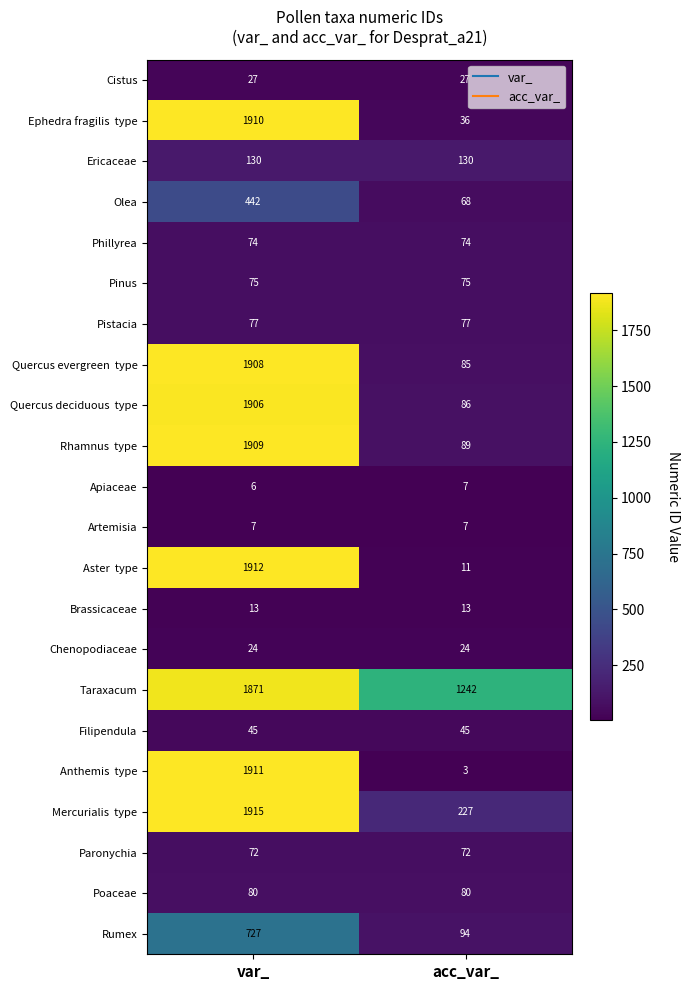

What is the greatest value displayed?

1915